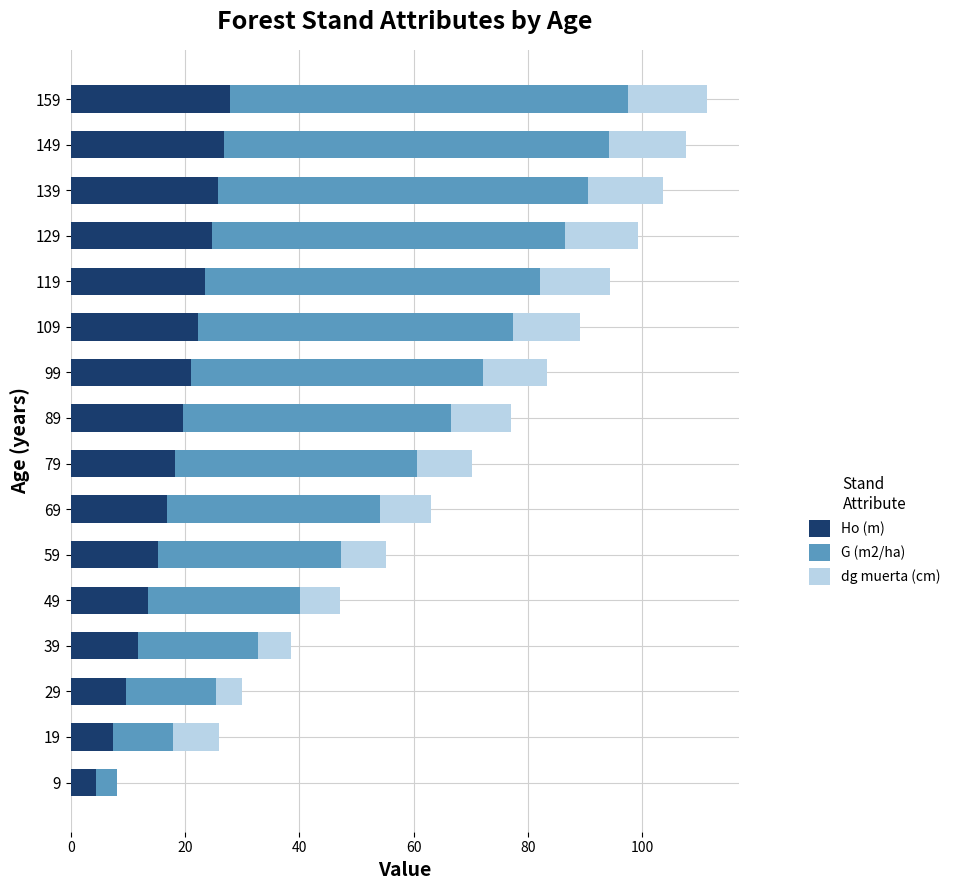

What is the sum of all Ho (m) values?

289.1